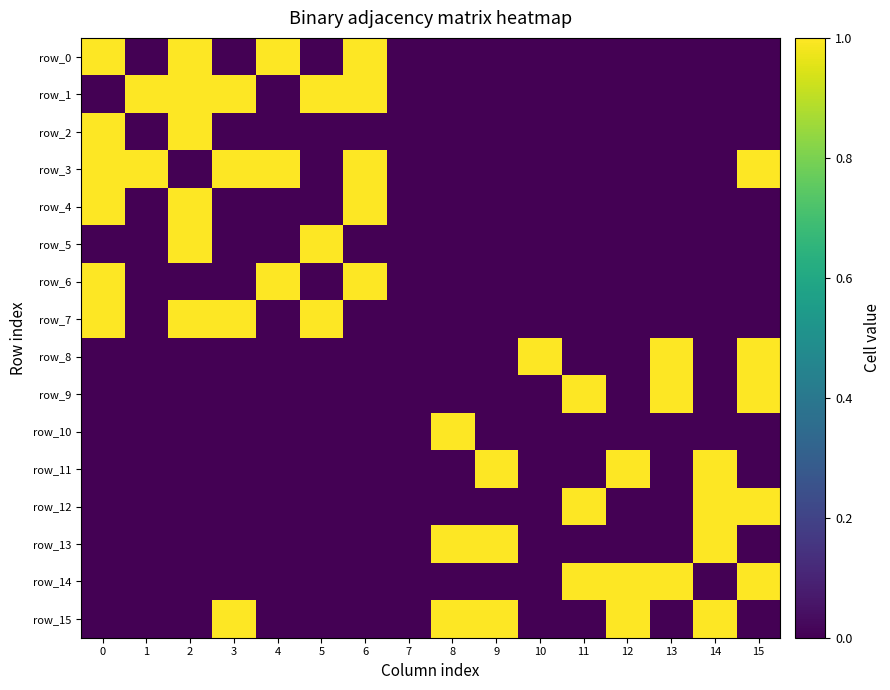

Reading right to left, extract all data points from this chart.

row_0: 0	0	0	0	0	0	0	0	0	1	0	1	0	1	0	1
row_1: 0	0	0	0	0	0	0	0	0	1	1	0	1	1	1	0
row_2: 0	0	0	0	0	0	0	0	0	0	0	0	0	1	0	1
row_3: 1	0	0	0	0	0	0	0	0	1	0	1	1	0	1	1
row_4: 0	0	0	0	0	0	0	0	0	1	0	0	0	1	0	1
row_5: 0	0	0	0	0	0	0	0	0	0	1	0	0	1	0	0
row_6: 0	0	0	0	0	0	0	0	0	1	0	1	0	0	0	1
row_7: 0	0	0	0	0	0	0	0	0	0	1	0	1	1	0	1
row_8: 1	0	1	0	0	1	0	0	0	0	0	0	0	0	0	0
row_9: 1	0	1	0	1	0	0	0	0	0	0	0	0	0	0	0
row_10: 0	0	0	0	0	0	0	1	0	0	0	0	0	0	0	0
row_11: 0	1	0	1	0	0	1	0	0	0	0	0	0	0	0	0
row_12: 1	1	0	0	1	0	0	0	0	0	0	0	0	0	0	0
row_13: 0	1	0	0	0	0	1	1	0	0	0	0	0	0	0	0
row_14: 1	0	1	1	1	0	0	0	0	0	0	0	0	0	0	0
row_15: 0	1	0	1	0	0	1	1	0	0	0	0	1	0	0	0